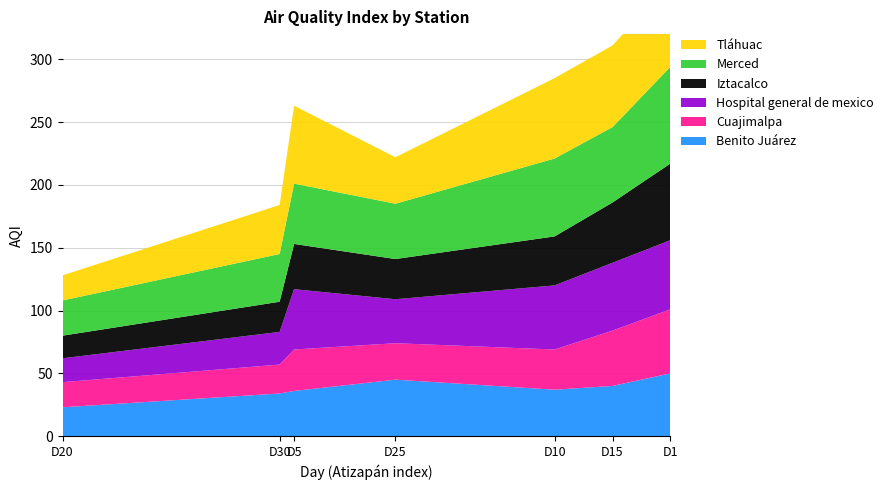

Reading left to right, transcribe all the data shown in this chart.

Benito Juárez: D1=50	D5=36	D10=37	D15=40	D20=23	D25=45	D30=34
Cuajimalpa: D1=51	D5=33	D10=32	D15=44	D20=20	D25=29	D30=23
Hospital general de mexico: D1=55	D5=48	D10=51	D15=54	D20=19	D25=35	D30=26
Iztacalco: D1=61	D5=36	D10=39	D15=48	D20=18	D25=32	D30=24
Merced: D1=77	D5=48	D10=62	D15=60	D20=28	D25=44	D30=38
Tláhuac: D1=67	D5=62	D10=64	D15=65	D20=20	D25=37	D30=39